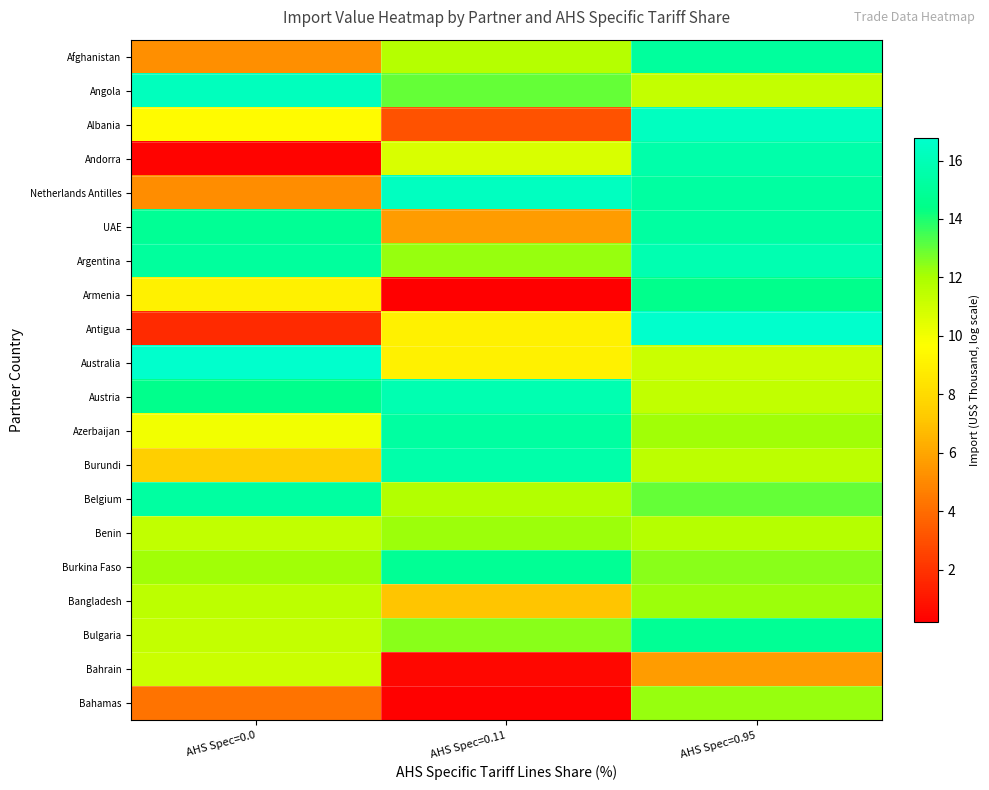

What is the difference between the highest and lowest values at AHS Spec=0.95?

11.1